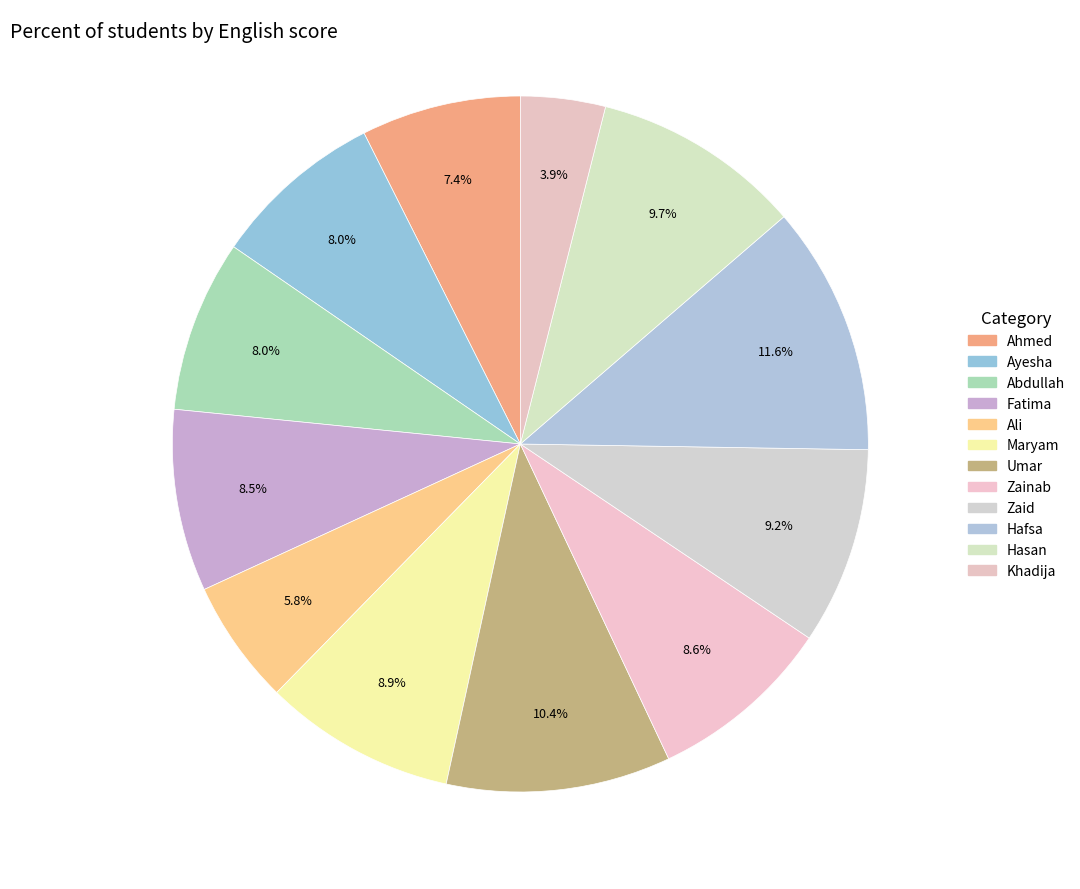

What percentage is NOT represented by Umar?

89.6%